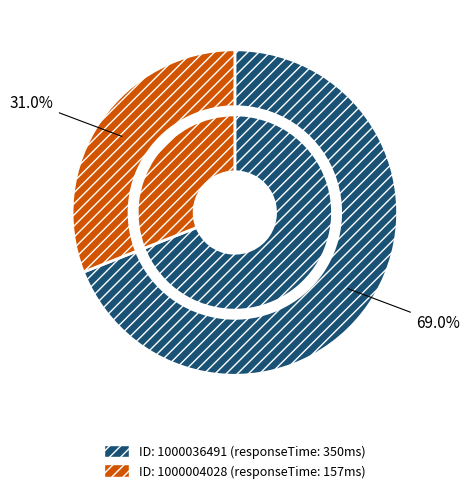

Count the number of slices in the pie.

2